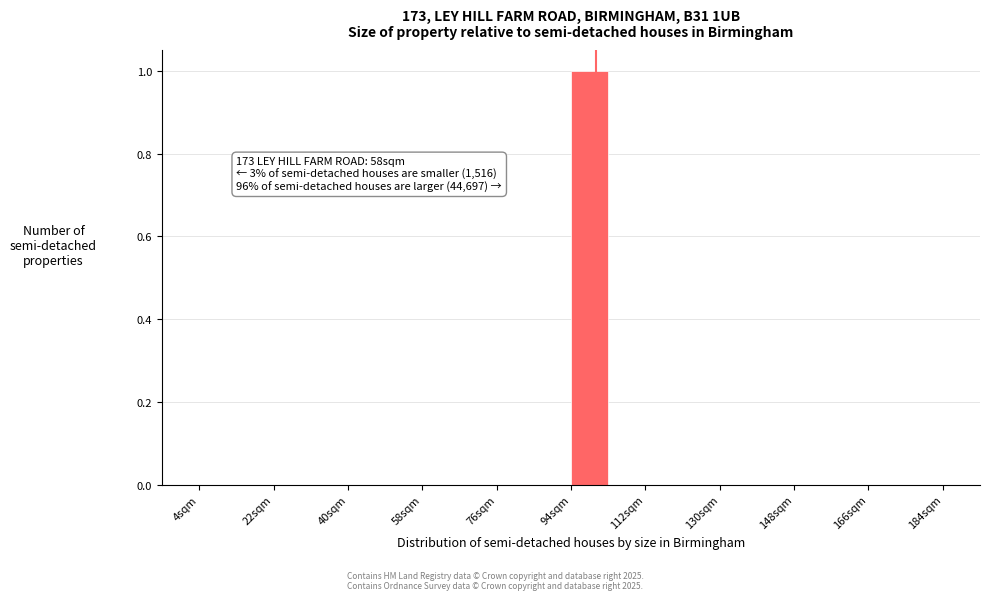

Over which range of the x-axis is the bar tallest?

94 to 103